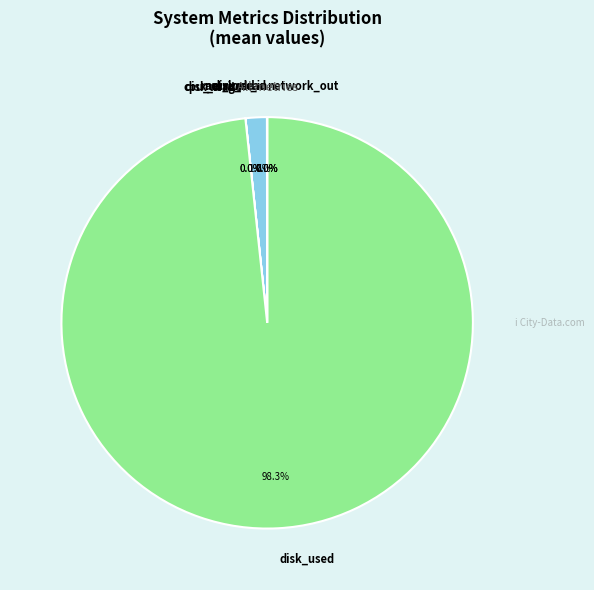

Which slice is the largest?

disk_used